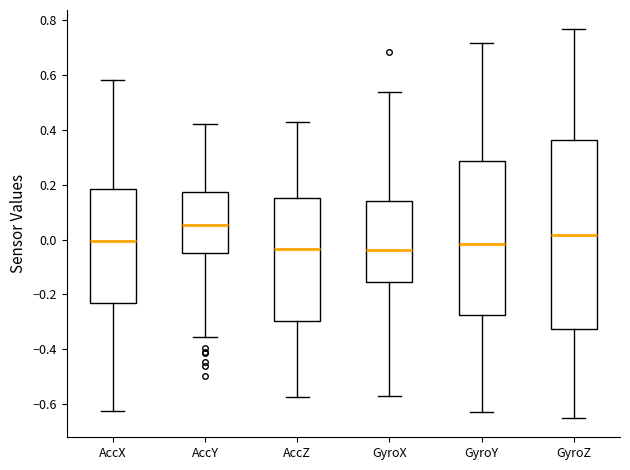

Which box is the tallest, from its lower edge to its upper edge?

GyroZ